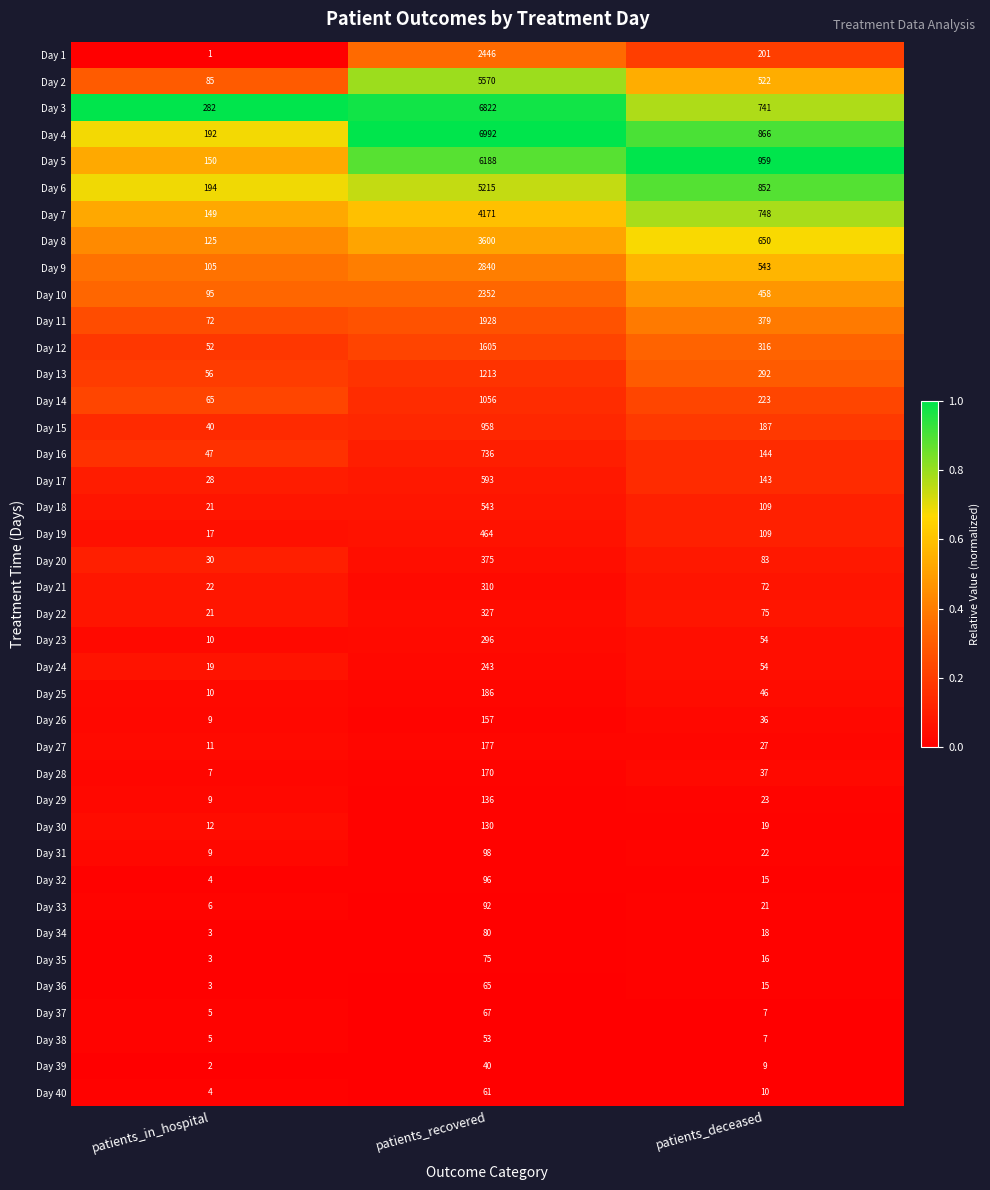

Is the value of Day 33 at patients_in_hospital greater than the value of Day 6 at patients_recovered?

No